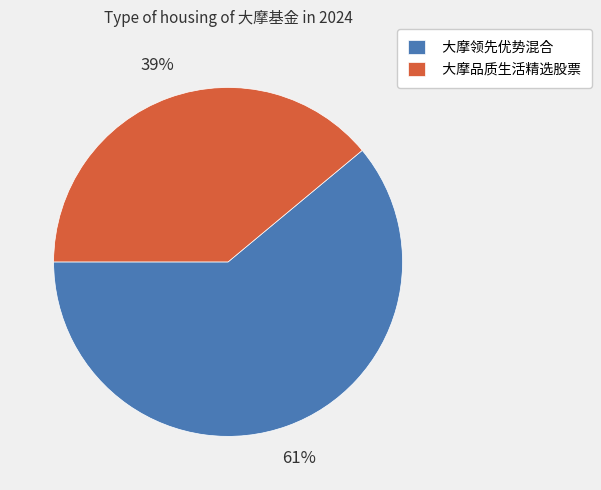

Combined, do 大摩品质生活精选股票 and 大摩领先优势混合 account for over 50%?

Yes